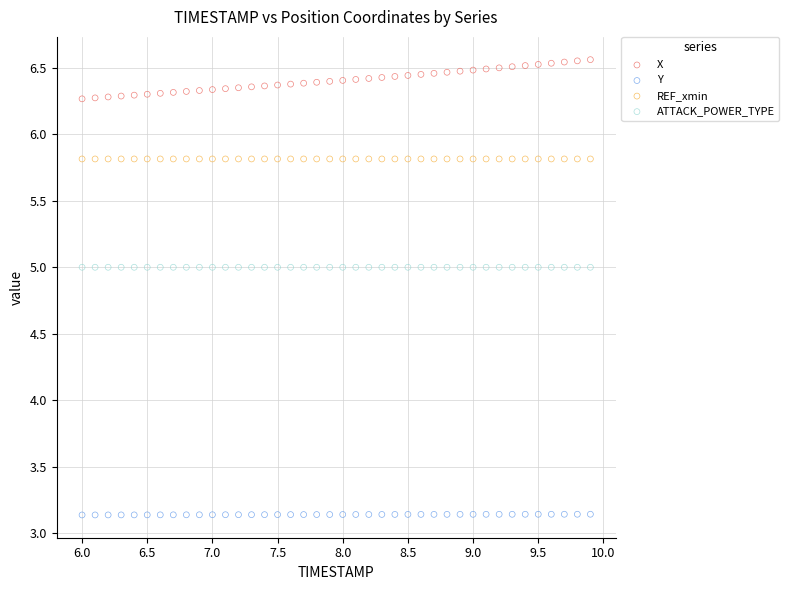

What are all the series names shown in the legend?

X, Y, REF_xmin, ATTACK_POWER_TYPE